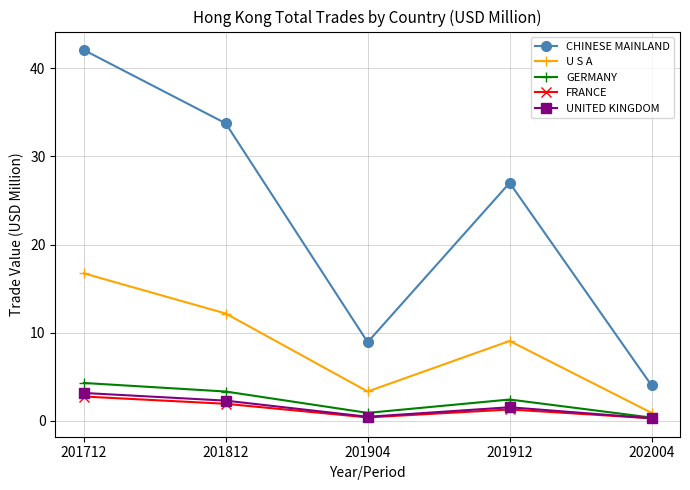

How many categories are shown in the chart?

5